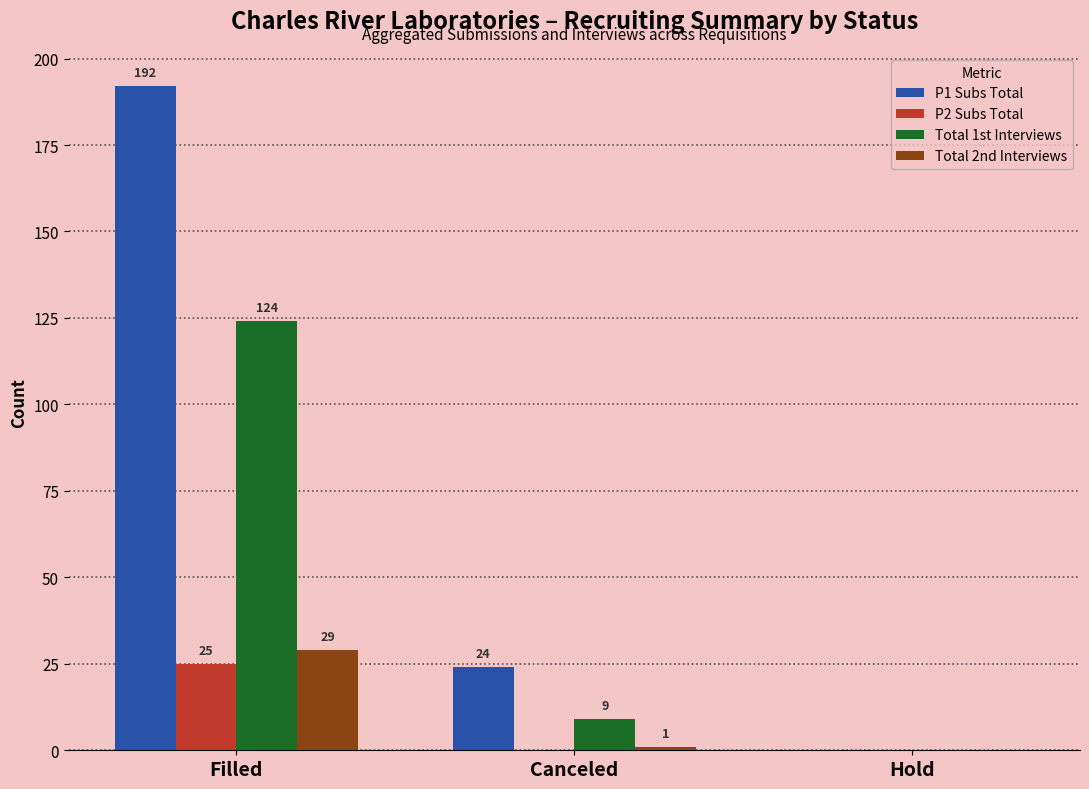

Between Filled and Canceled, which series saw the biggest shift?

P1 Subs Total